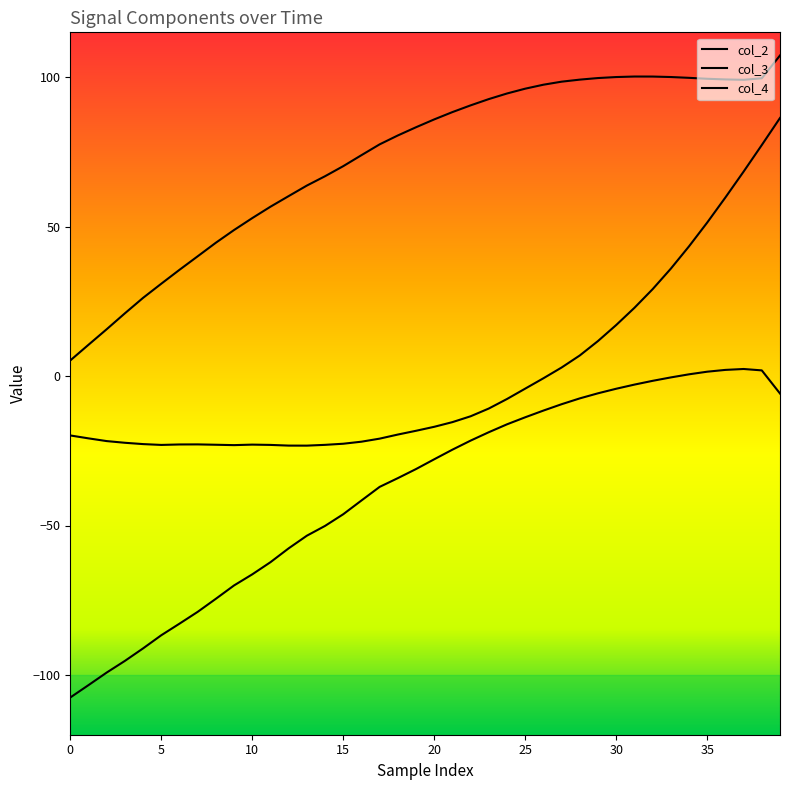

What is the average value of the col_4 series?

-38.3